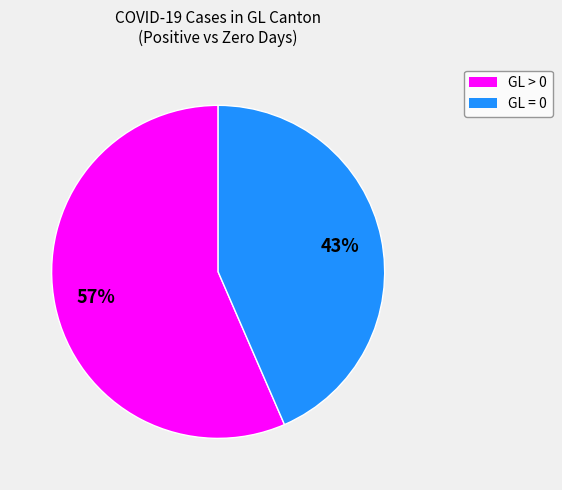

Is there any slice that represents more than half of the pie?

Yes